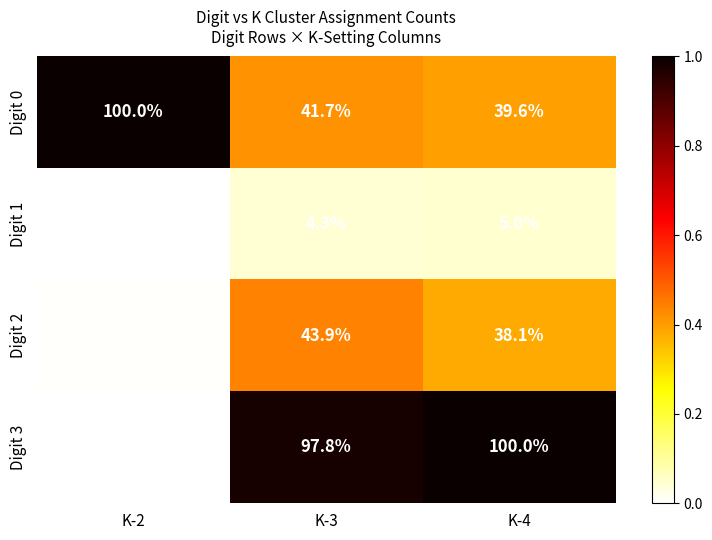

What value does the Digit 3 series have at K-4?

100.0